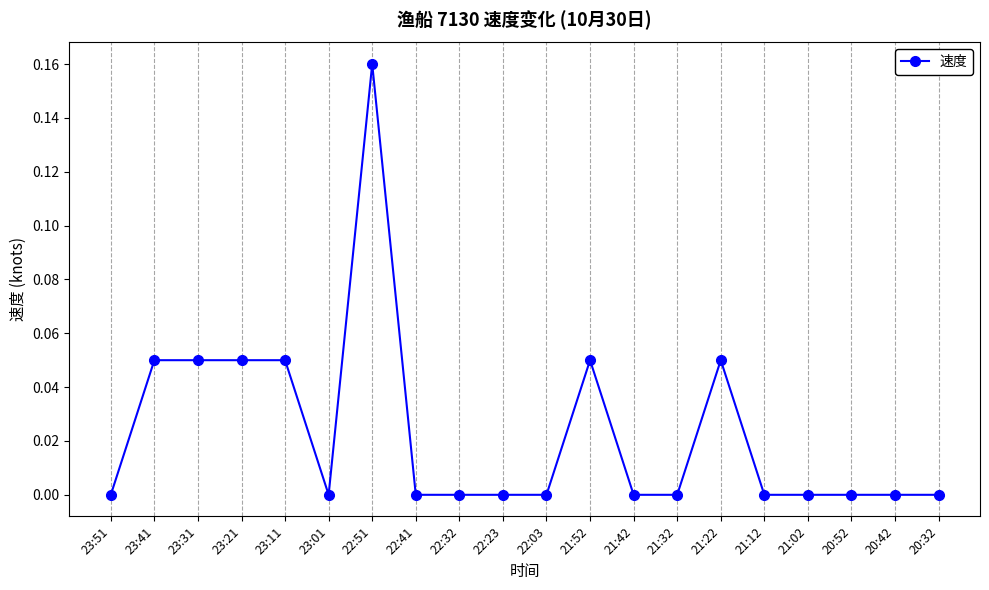

True or false: there are more than 0 points higher than both neighbors.

True